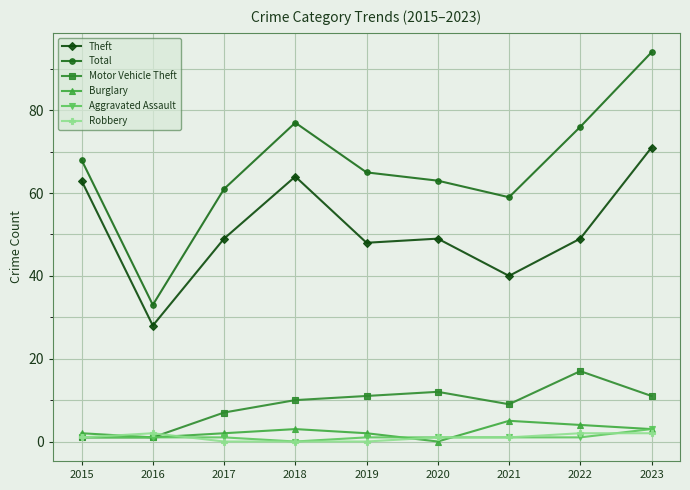

True or false: Total and Motor Vehicle Theft cross at least once.

False